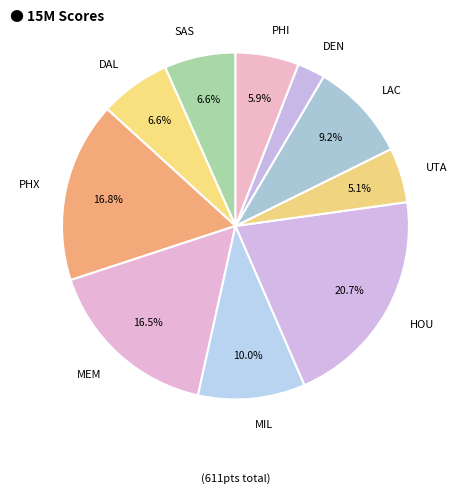

Is there any slice that represents more than half of the pie?

No